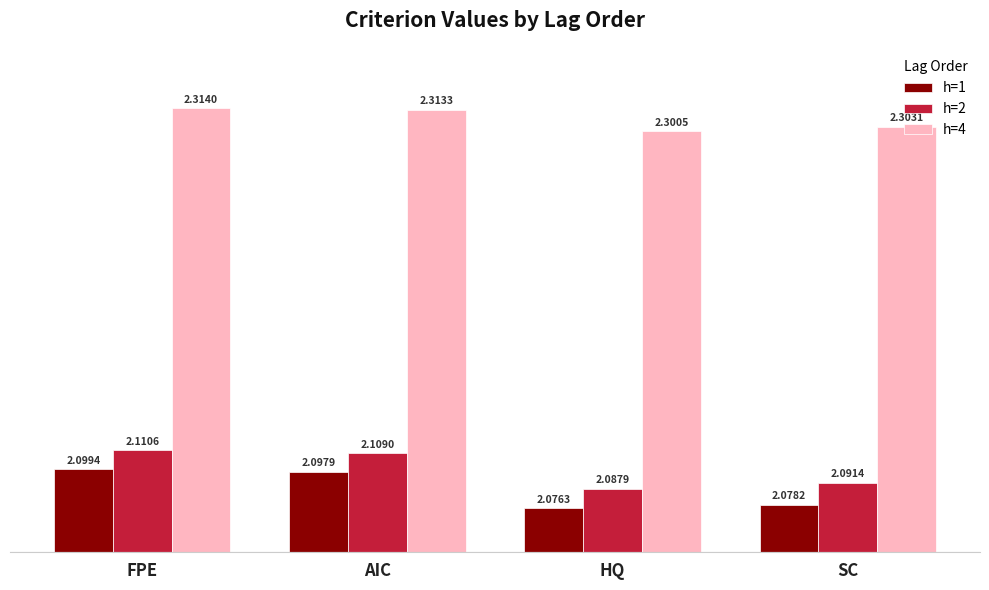

What is the spread (max minus min) of values at SC?

0.2